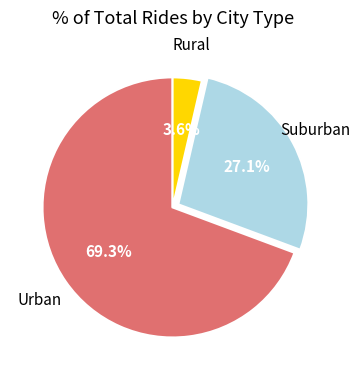

Does any single category account for the majority?

Yes